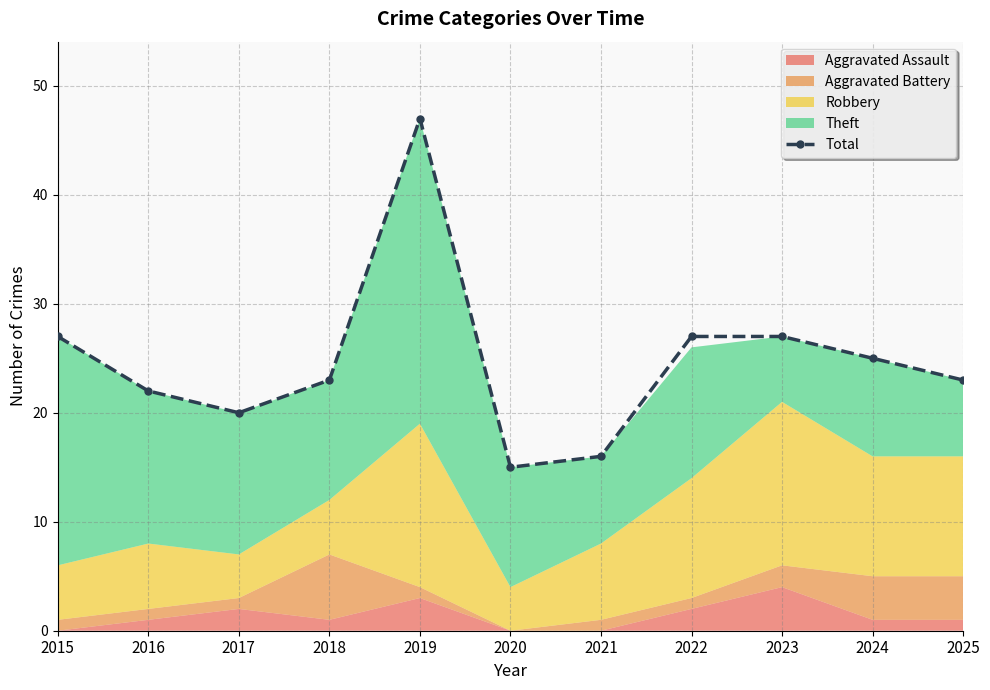

Where is the first local maximum?

2019